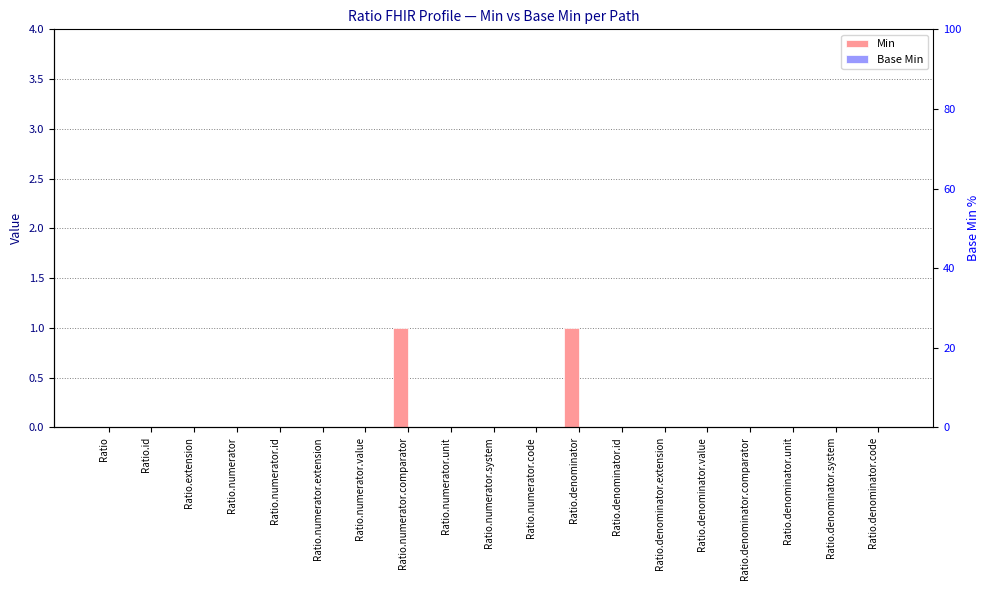

Are the bars grouped side by side (vs. stacked)?

Yes